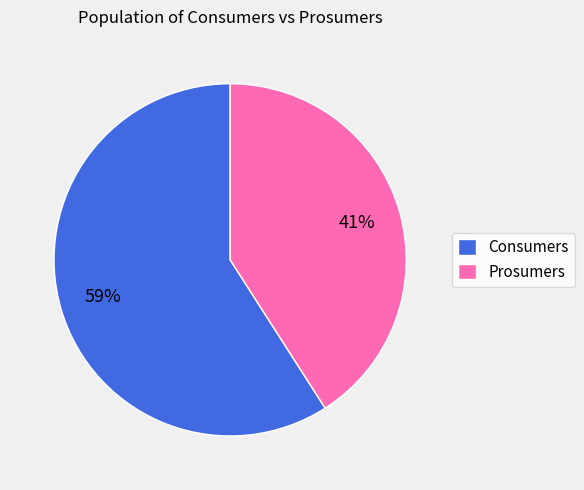

What is the ratio of the value at Consumers to the value at Prosumers?

1.4